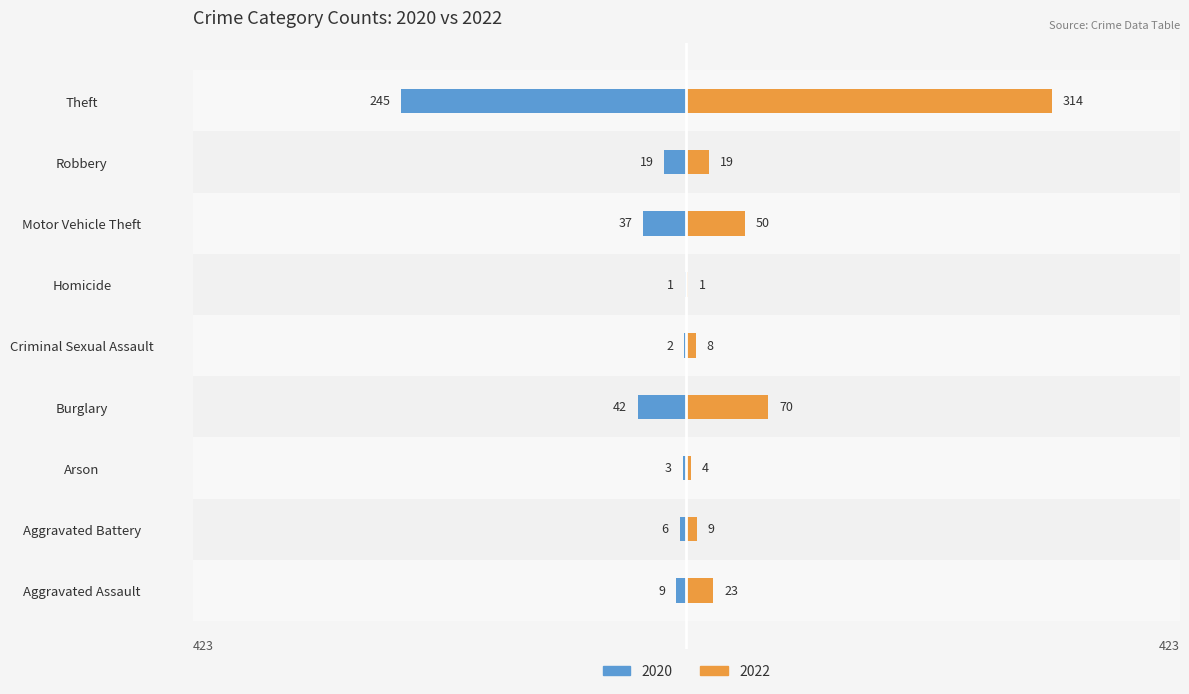

List the series in order of their peak value, highest first.

2022, 2020